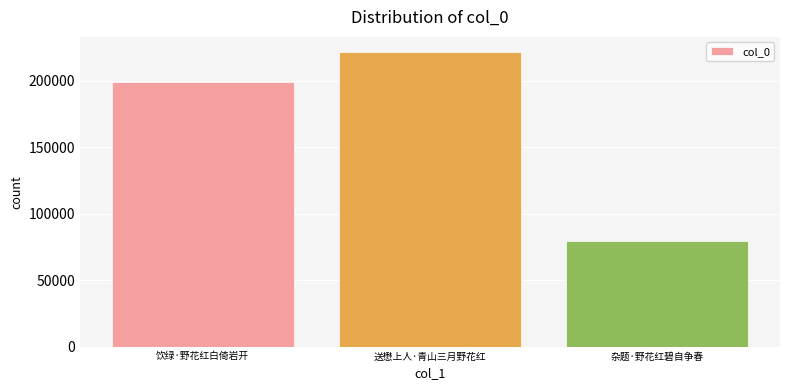

What is the change in value from 送懋上人·青山三月野花红 to 杂题·野花红碧自争春?

-142502